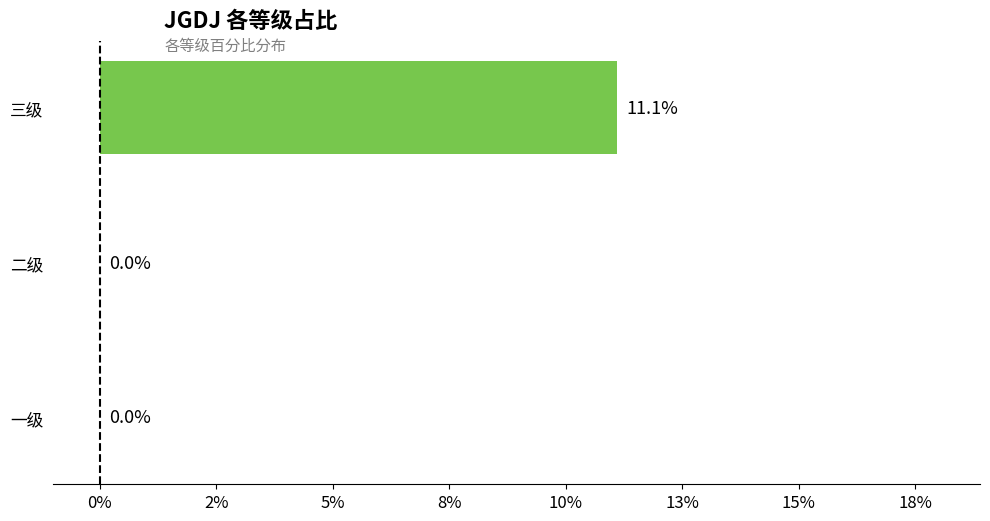

Are the bars horizontal?

Yes